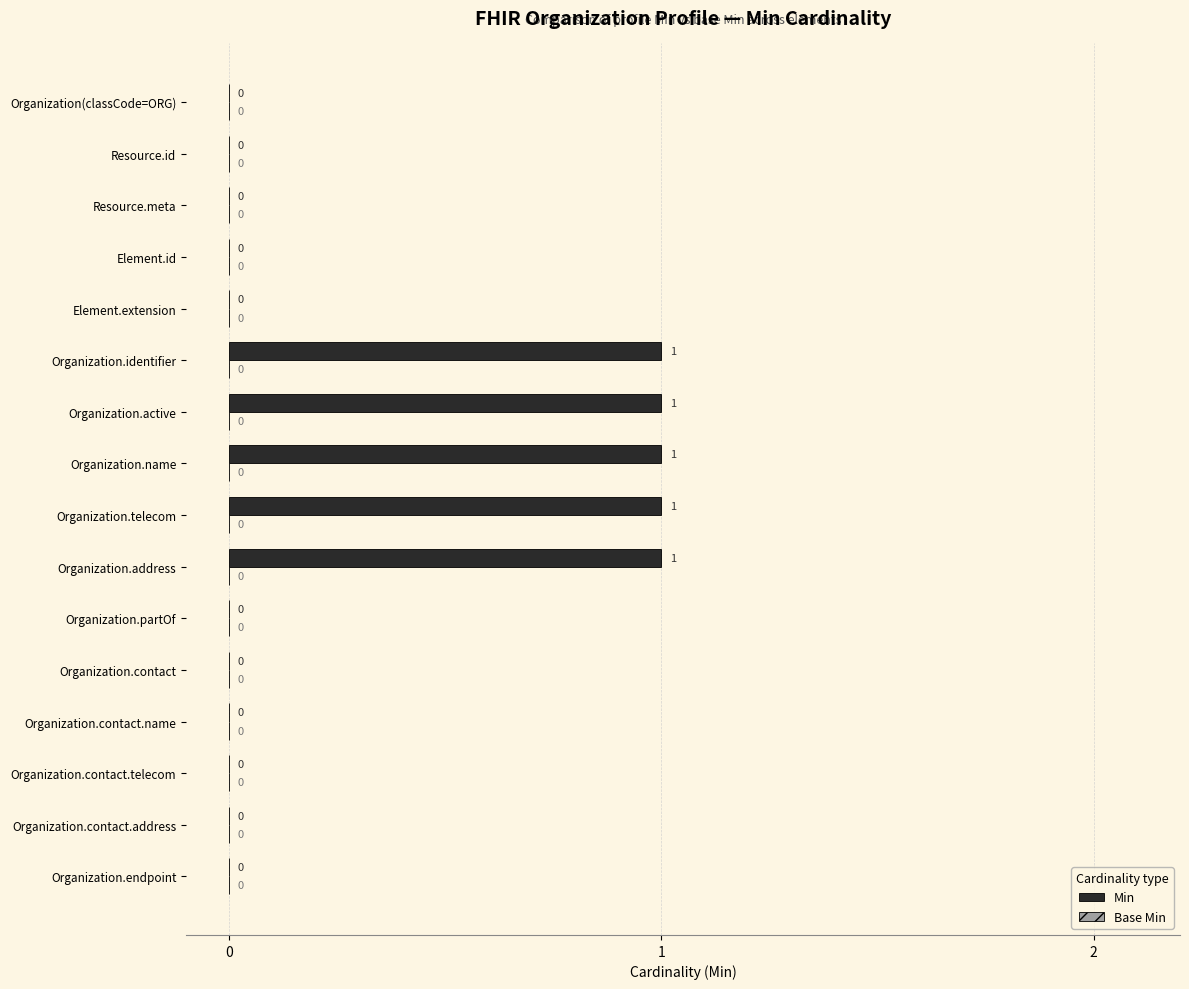

What is the change in value from Element.extension to Organization.address?

+1